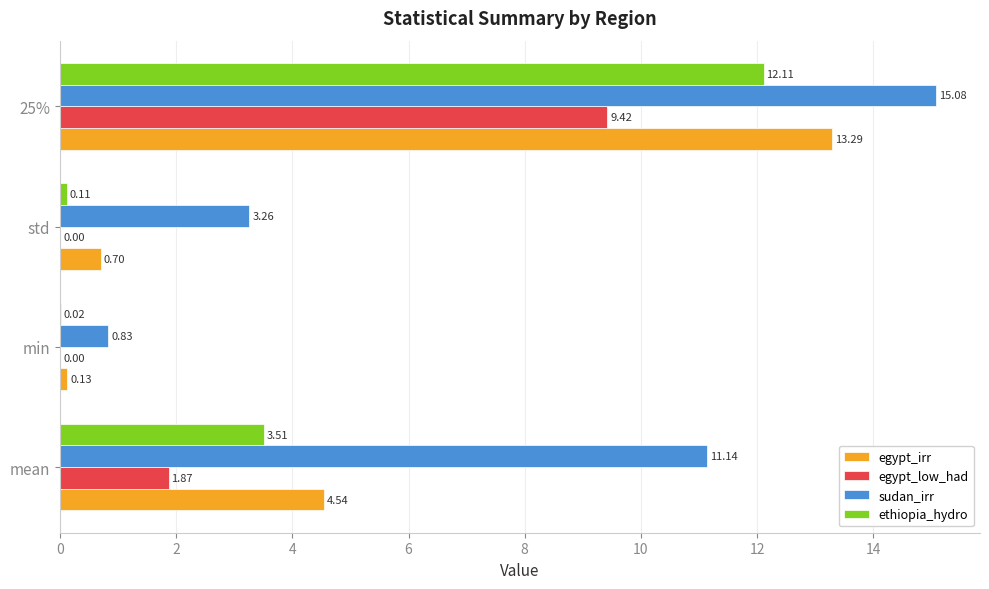

What is the total value across all series at std?

4.1